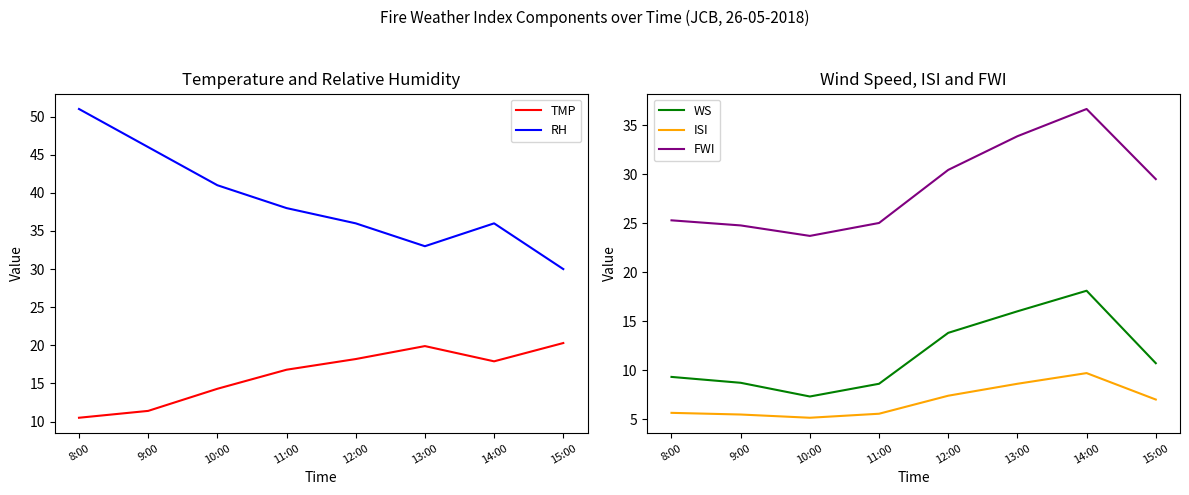

Read the RH value at 9:00.

46.0